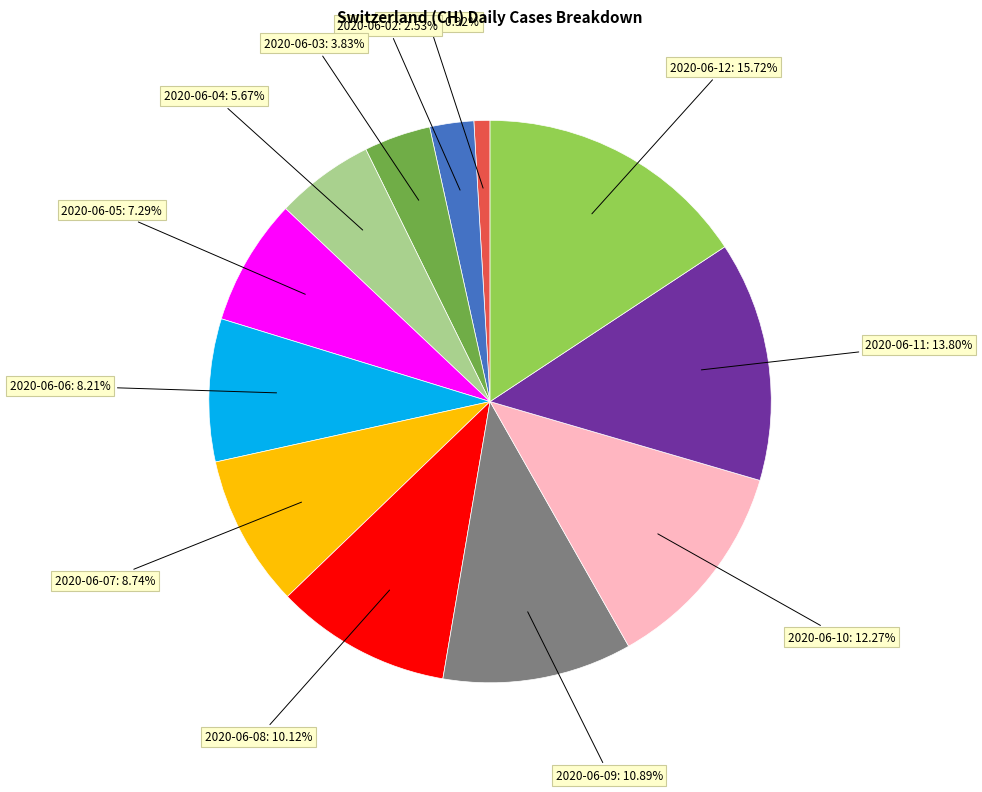

Is there a majority slice in this chart?

No